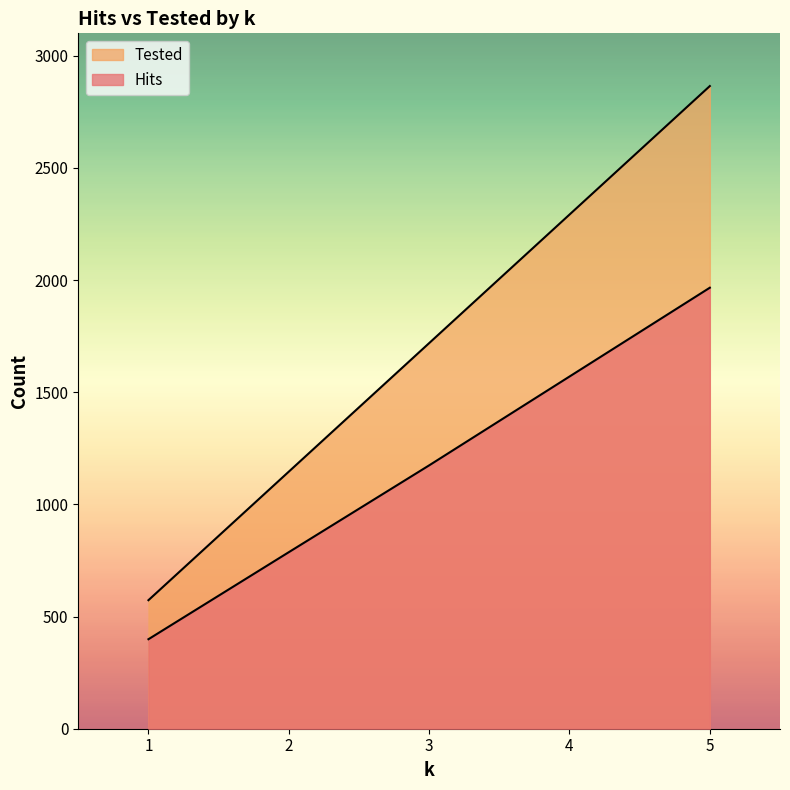

Which category has the highest value in the Tested series?

5